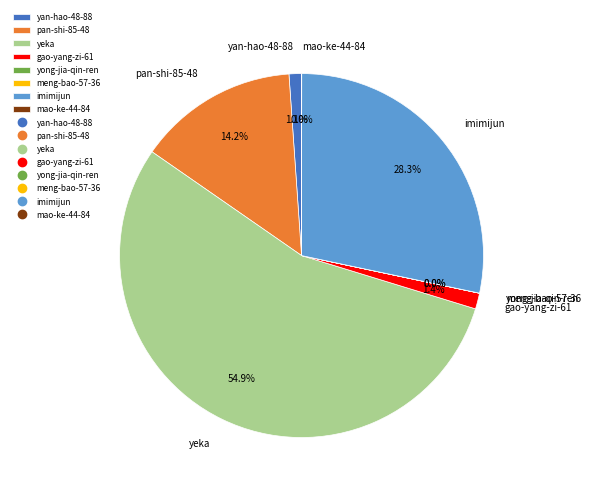

True or false: yeka accounts for 60% of the total.

False